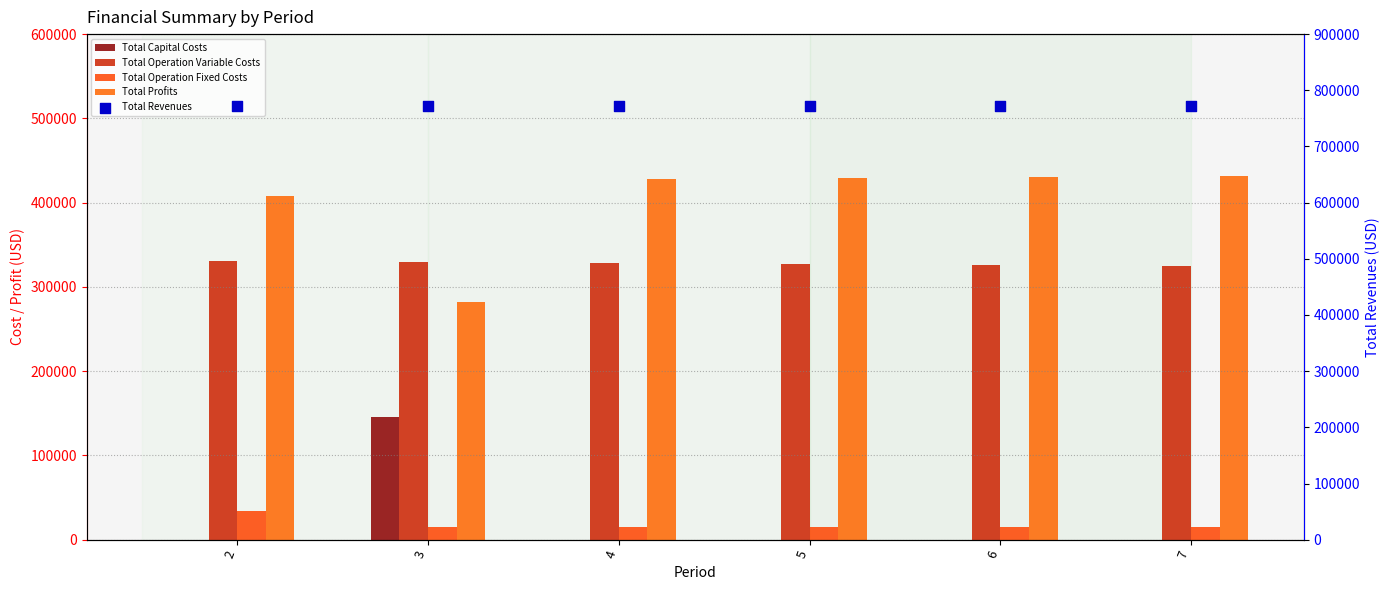

At how many categories does at least one series exceed 684499?

6